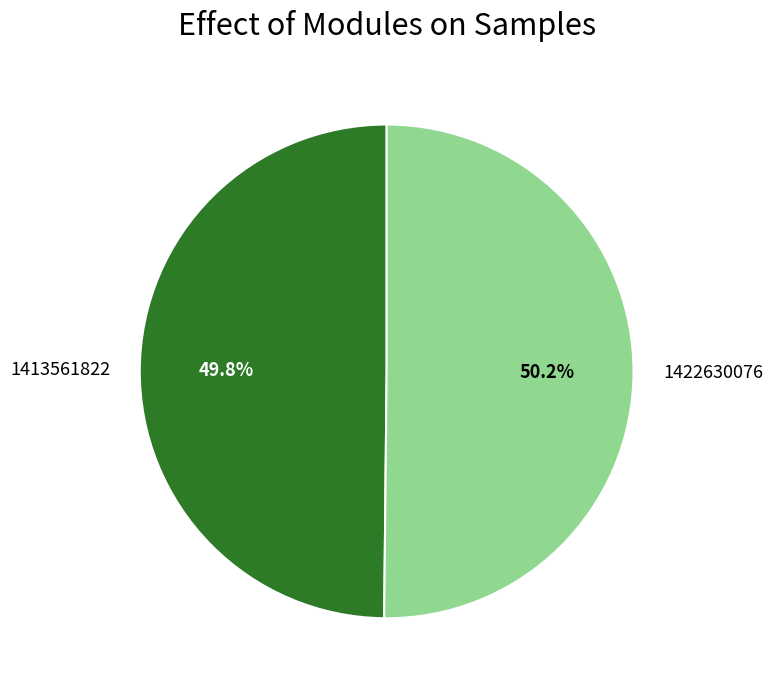

Combined, do 1413561822 and 1422630076 account for over 50%?

Yes